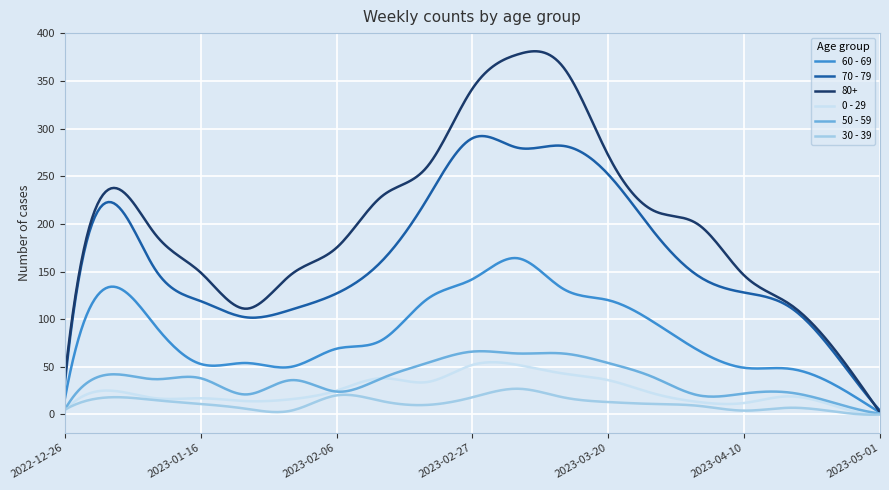

Which series has the largest total across all categories?

80+